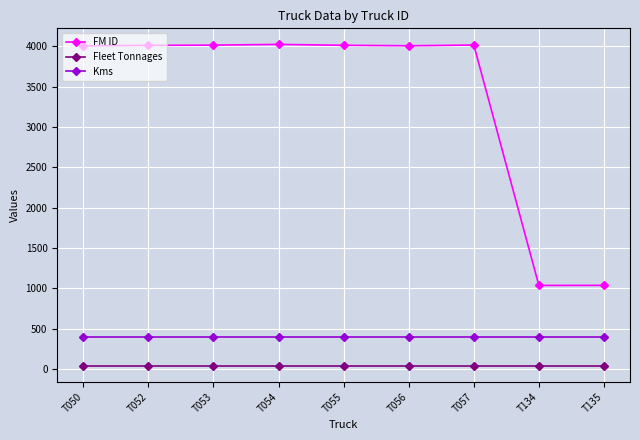

What is the sum of all Fleet Tonnages values?

360